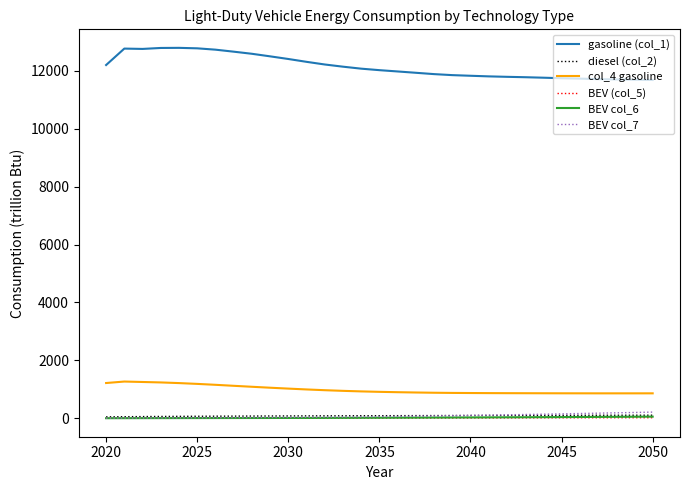

Which series has the widest spread of values?

gasoline (col_1)